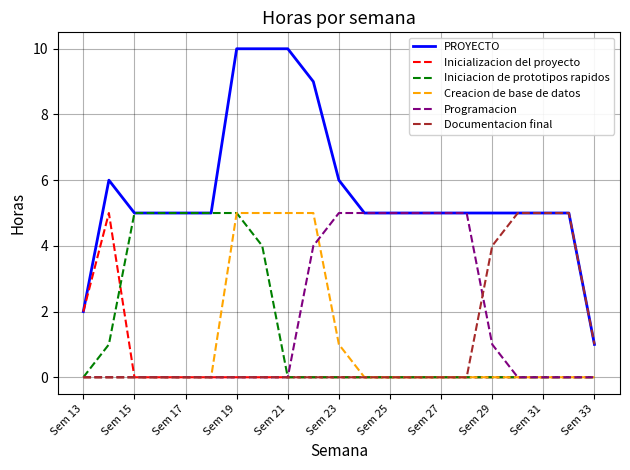

What is the greatest value displayed?

10